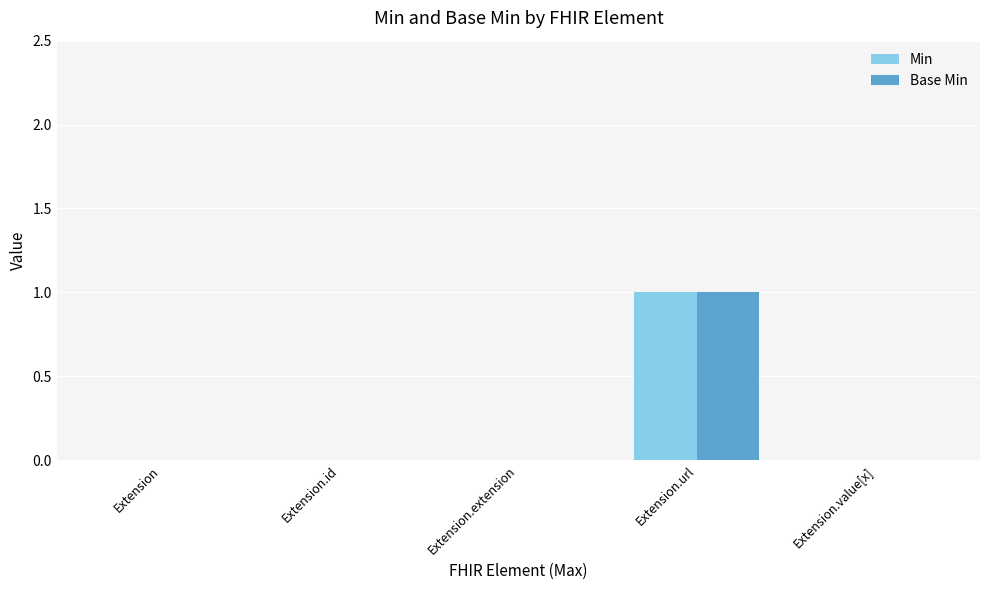

At which category is the sum across all series the highest?

Extension.url